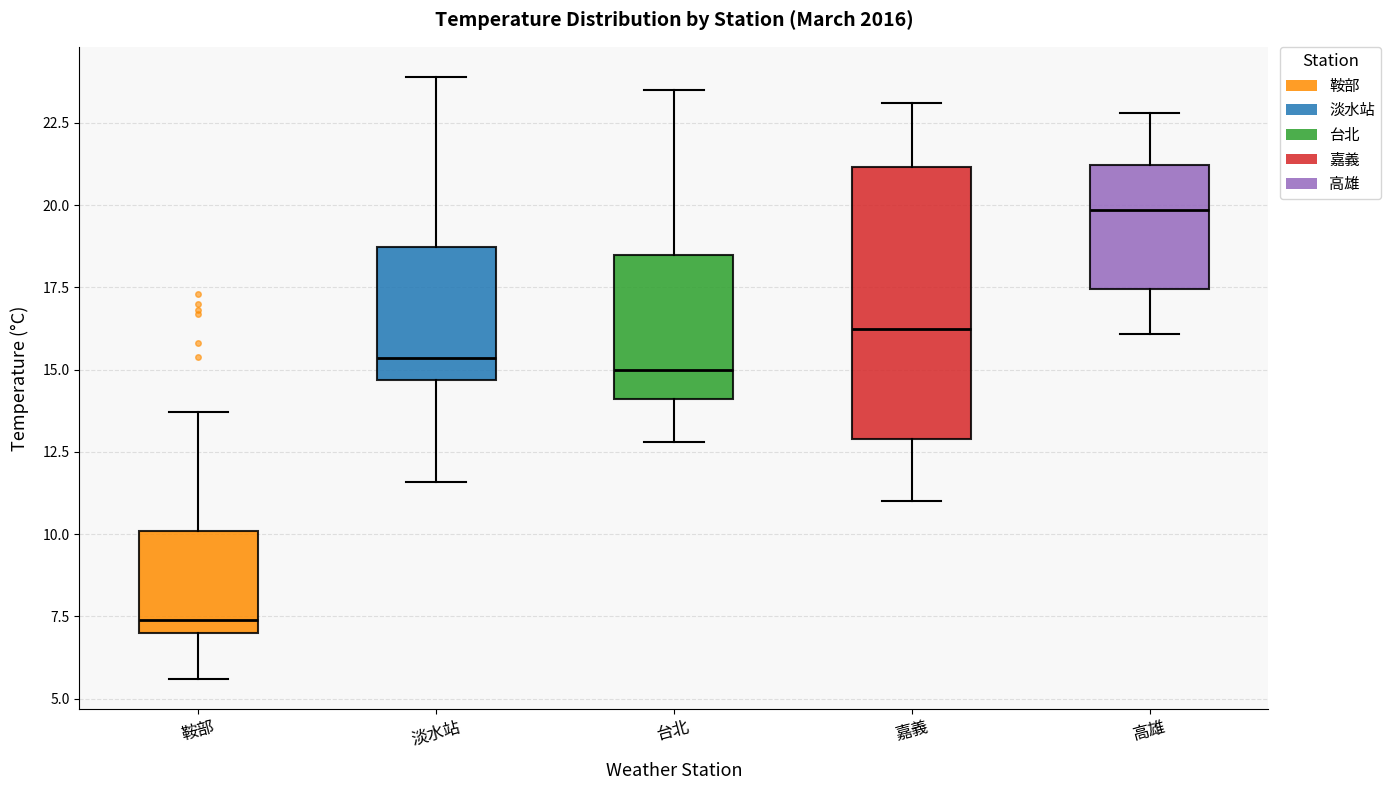

Which box's median line is the highest?

高雄